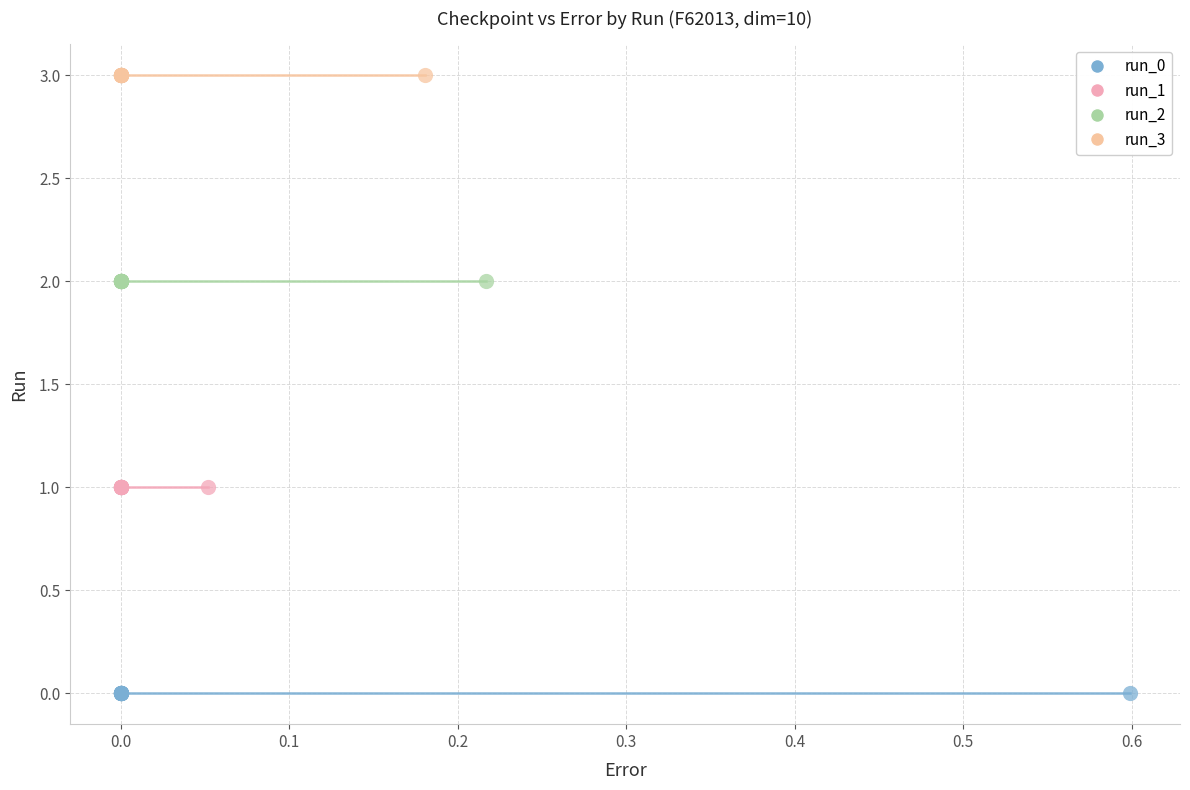

Which series contains the highest Y value?

run_3